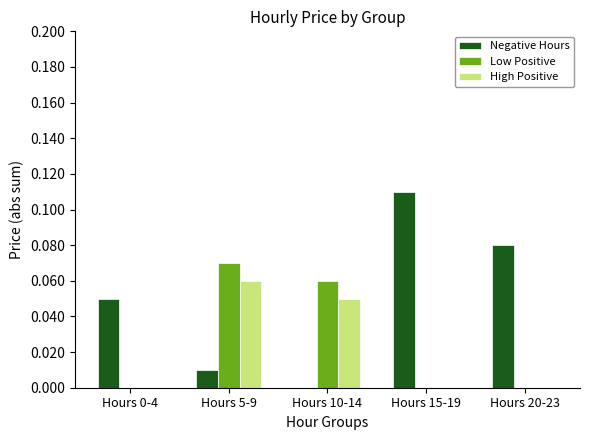

Which series changed the most between Hours 15-19 and Hours 20-23?

Negative Hours